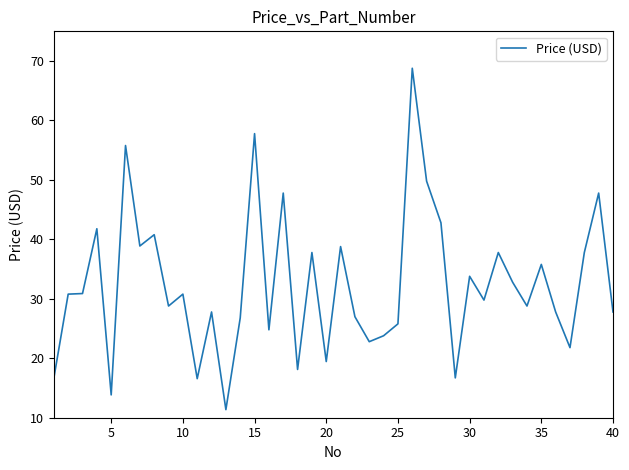

What is the difference between the maximum and minimum values?

57.4